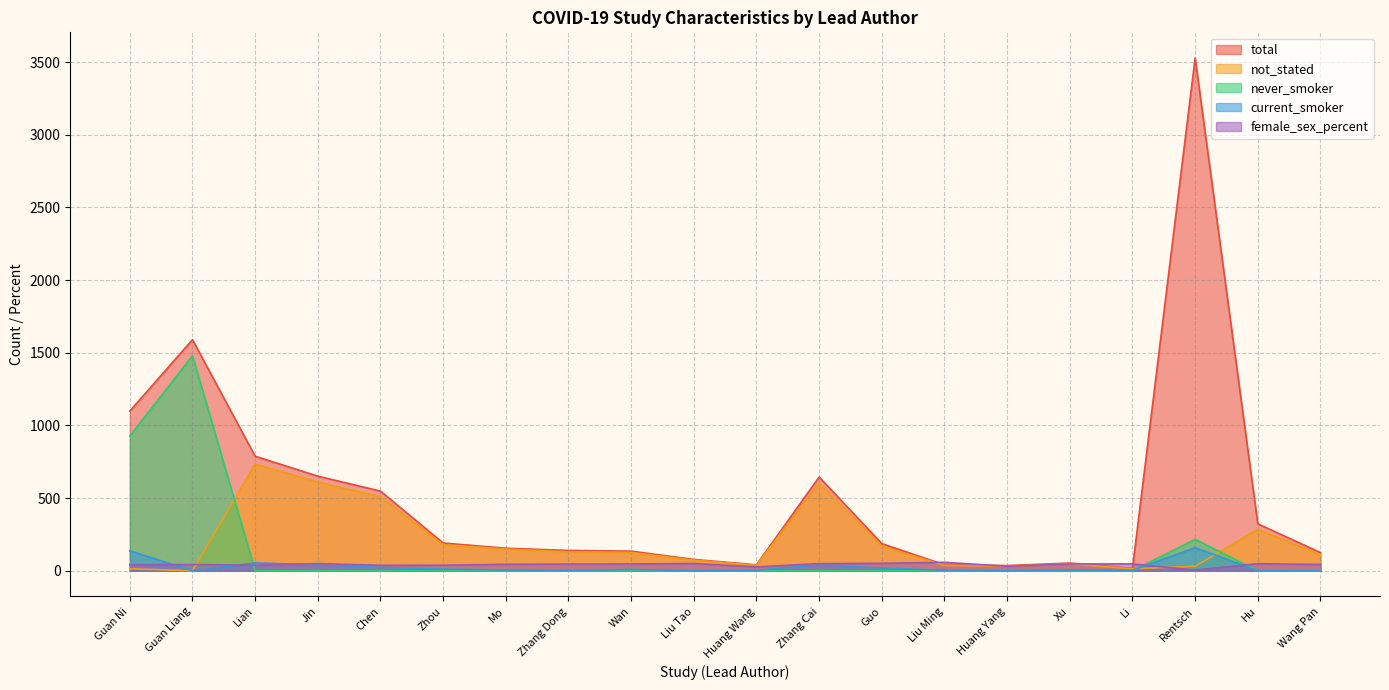

Which series has the largest total across all categories?

total